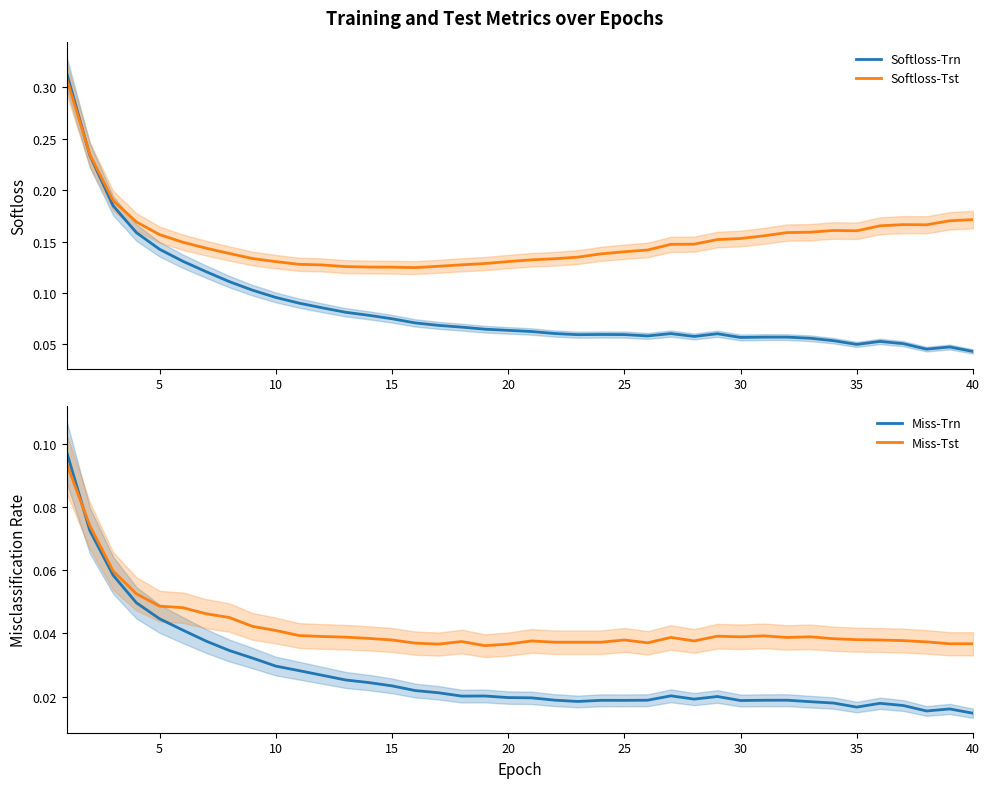

Which series ends up on top after the final intersection of Miss-Tst and Miss-Trn?

Miss-Tst